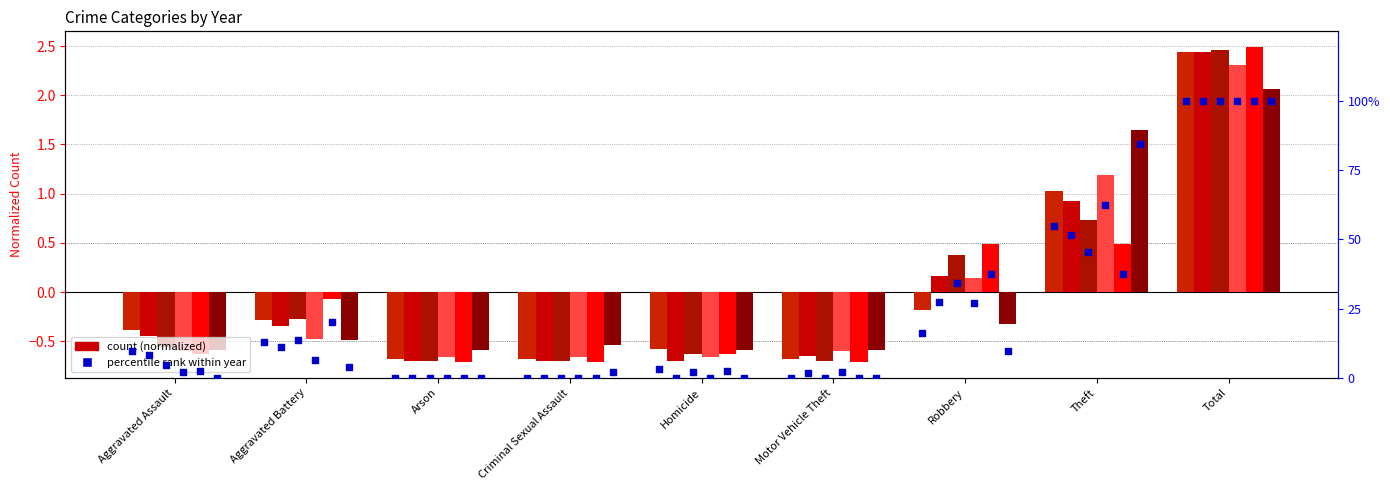

Between Robbery and Motor Vehicle Theft, which is larger?

Robbery